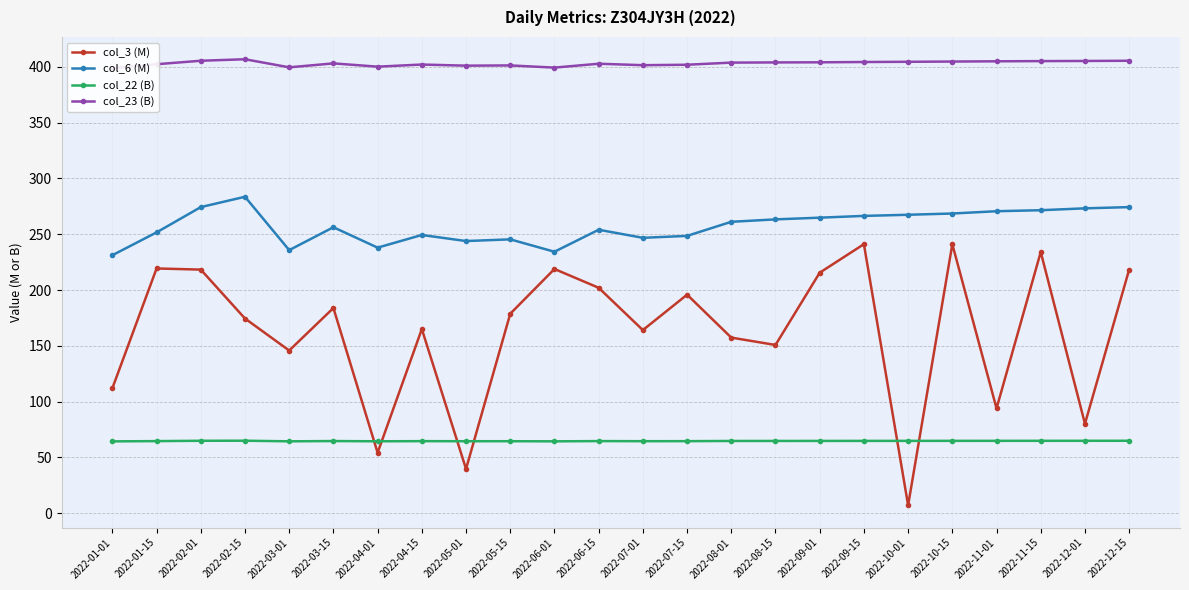

True or false: col_3 (M) and col_6 (M) cross at least once.

False